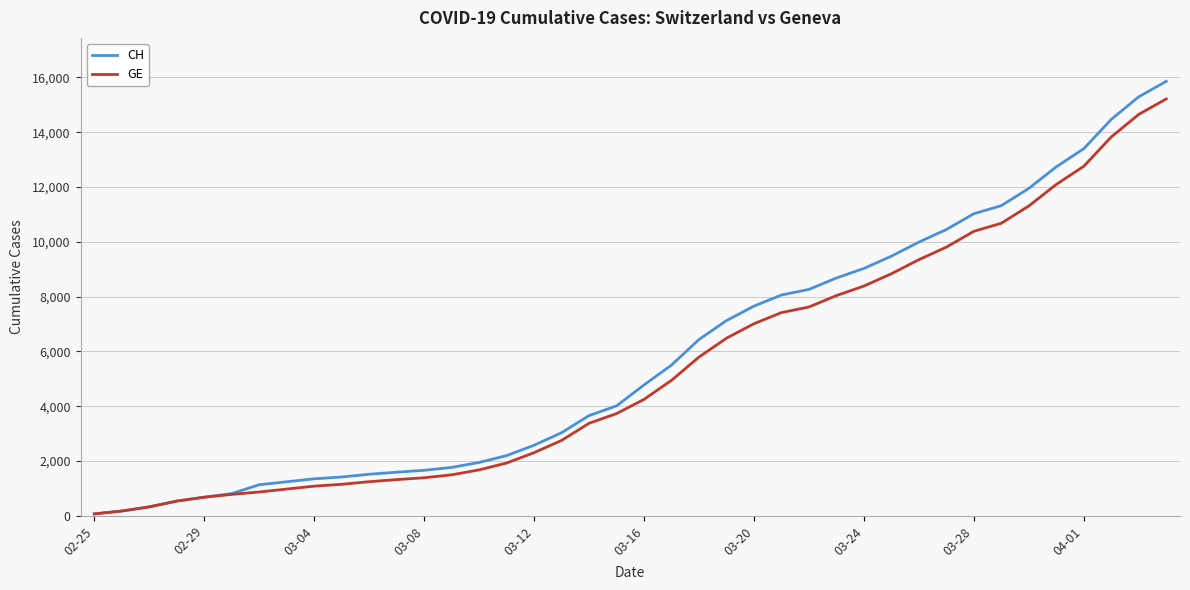

What is the maximum value shown in the chart?

15857